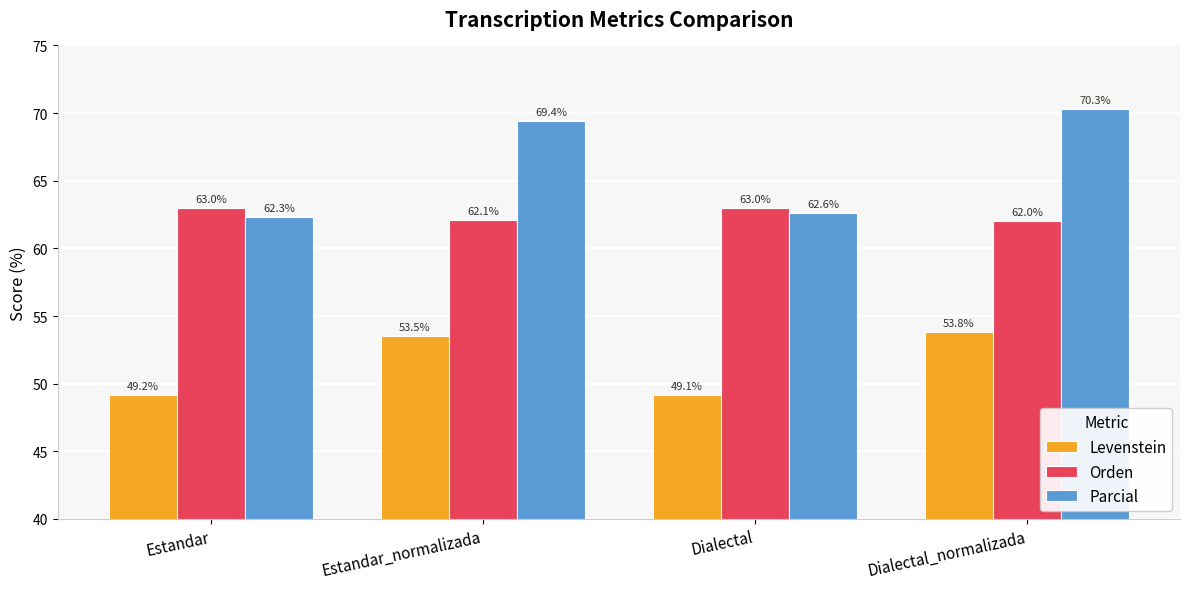

What is the sum of all Orden values?

250.1